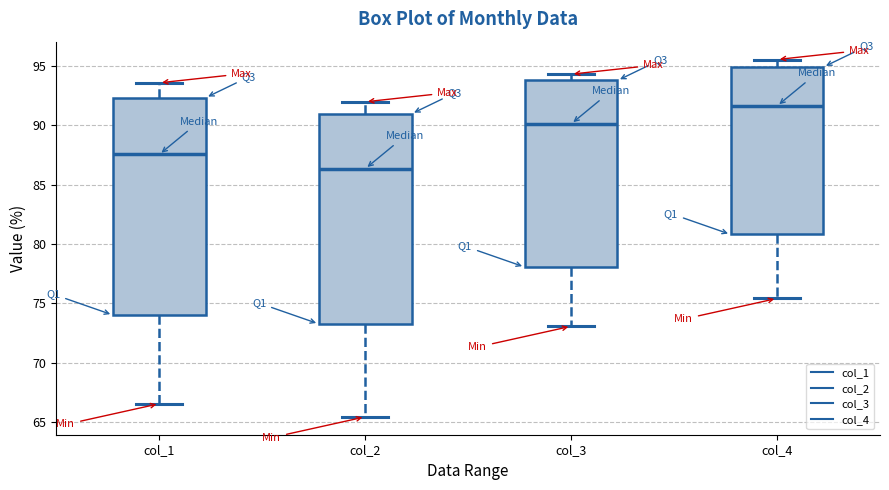

Reading left to right, read every box against the y-axis: the position of its median line, the range the box covers, and the ends of its whiskers. The values are not printed on the chart, so give them approximately, as read against the axis.

col_1: median 87.5, box 74.0 to 92.5, whiskers 66.5 to 93.5
col_2: median 86.5, box 73.5 to 91.0, whiskers 65.5 to 92.0
col_3: median 90.0, box 78.0 to 94.0, whiskers 73.0 to 94.5
col_4: median 91.5, box 81.0 to 95.0, whiskers 75.5 to 95.5